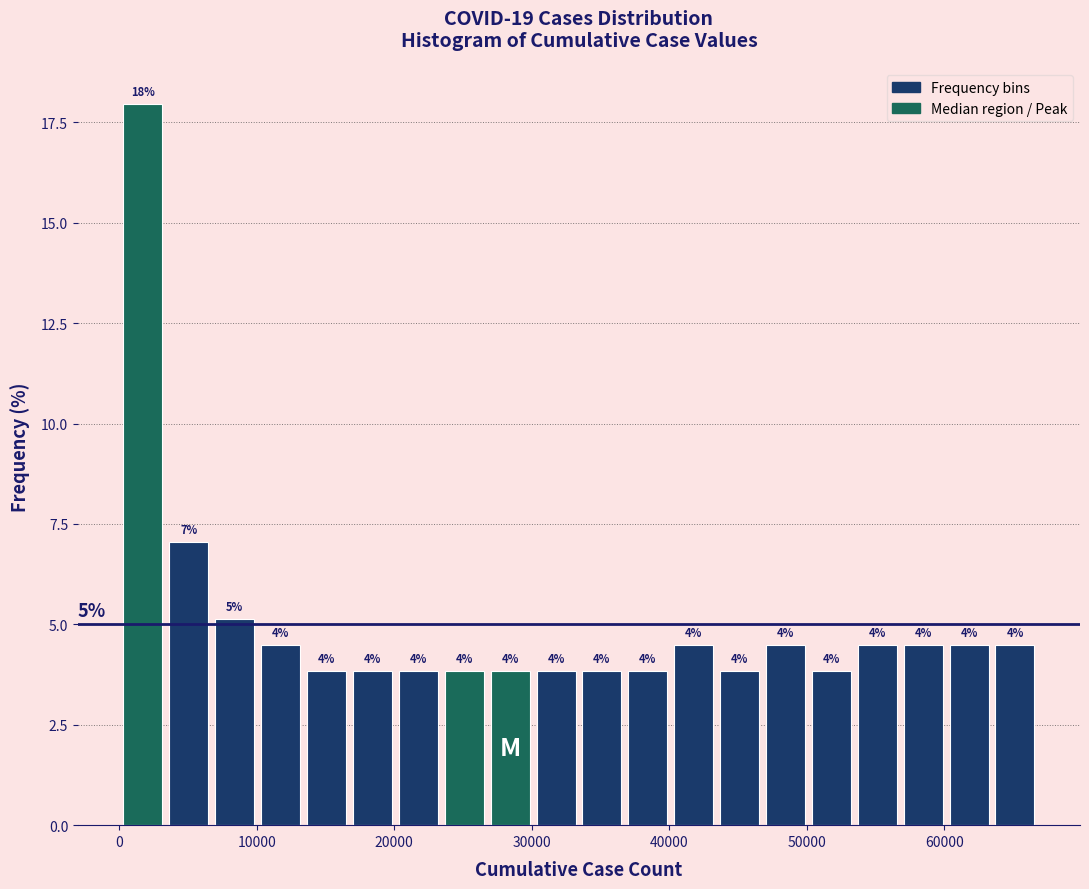

Around what value on the x-axis is the tallest bar? Give the approximate position of its centre, as read against the axis.

2000